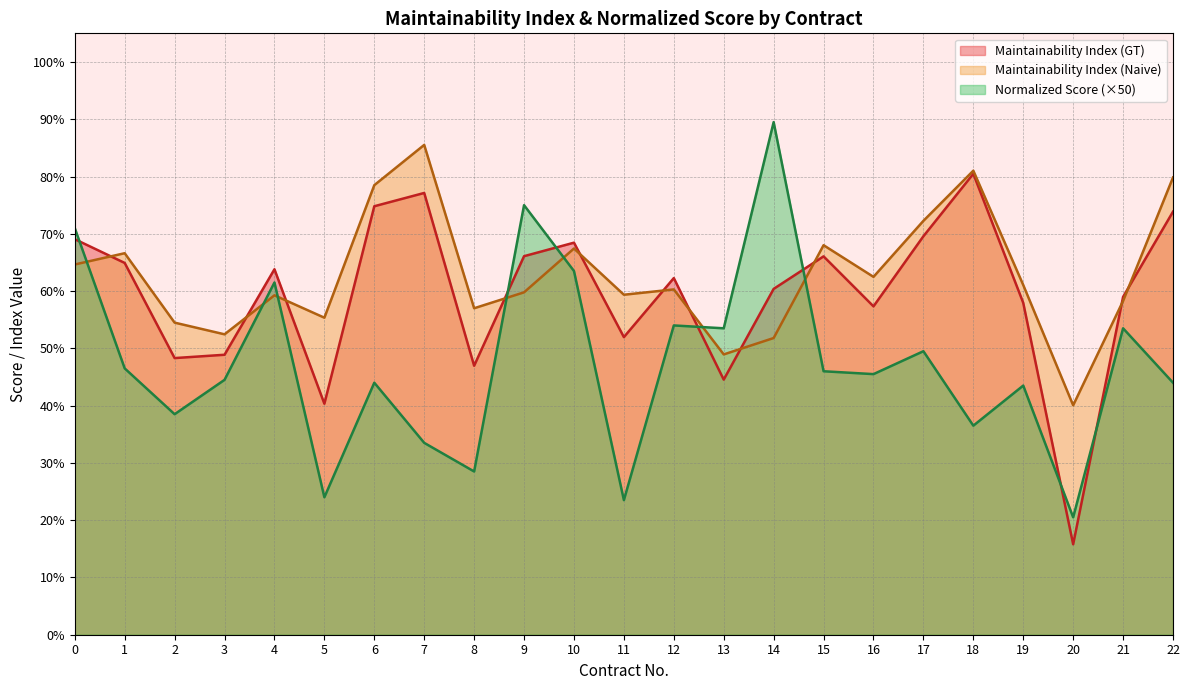

How many data points in Normalized Score are less than 45?

11